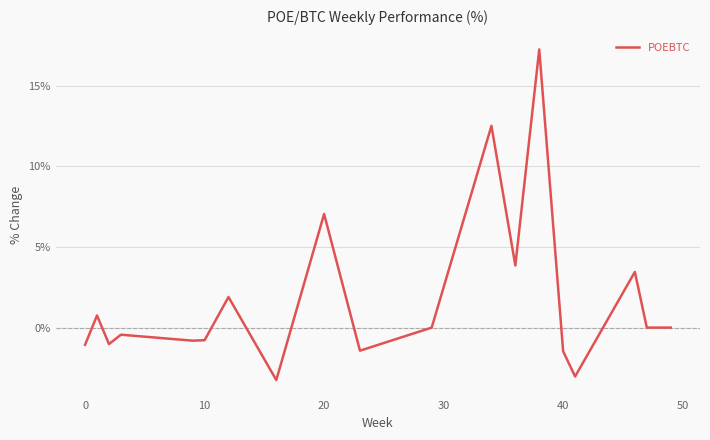

What is the maximum value shown in the chart?

17.2